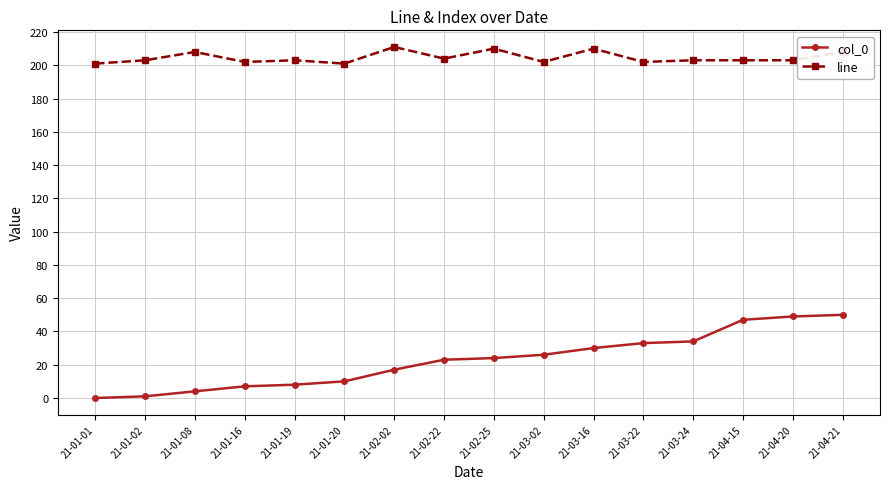

True or false: col_0 and line intersect in this chart.

False